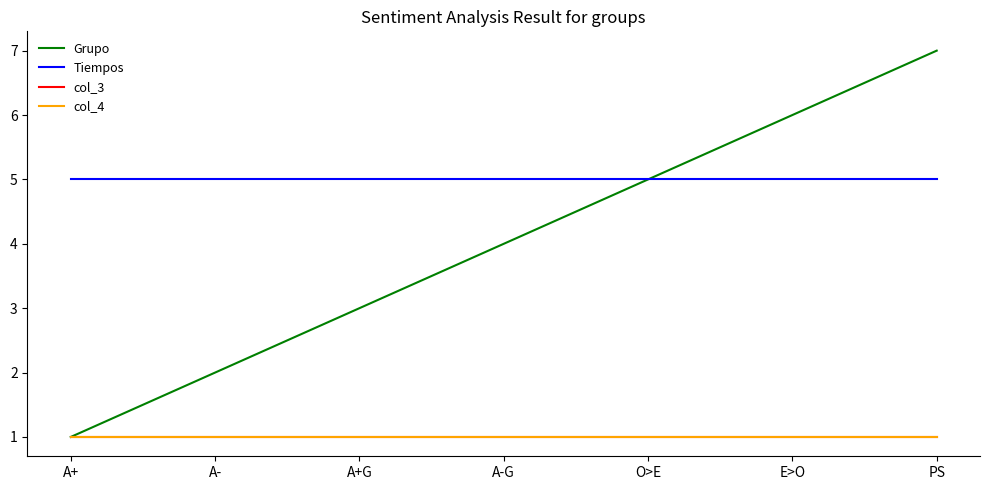

Which series has the largest total across all categories?

Tiempos